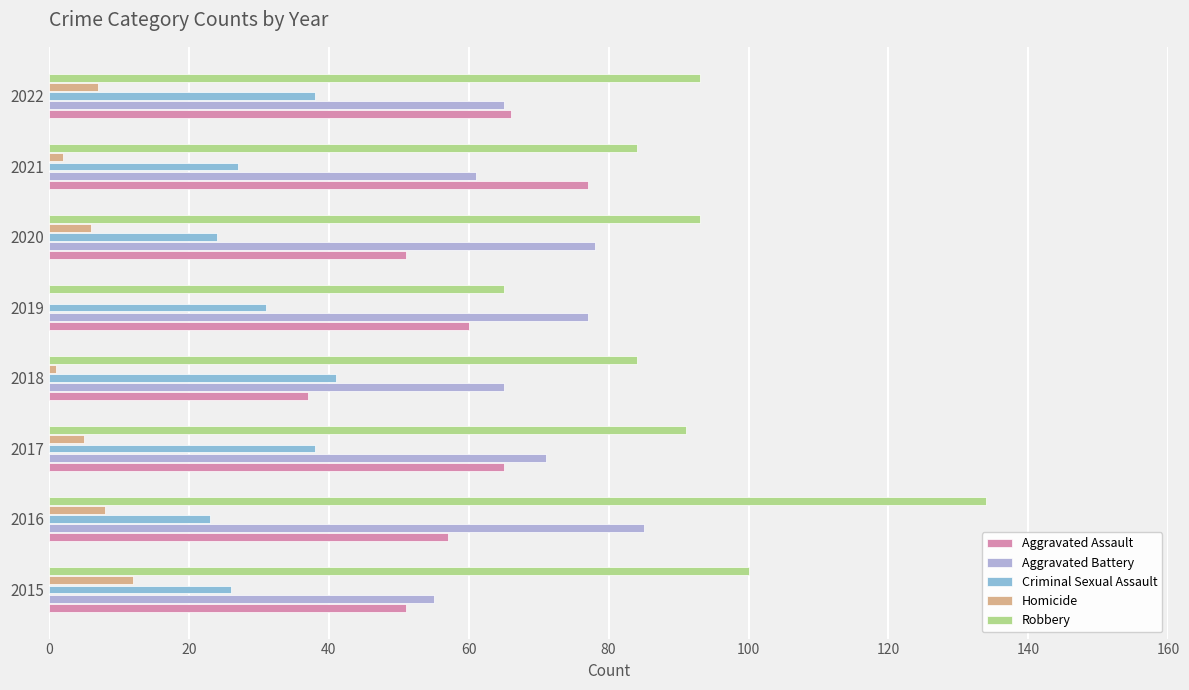

What is the value of the Robbery bar at the 5th from the left?

65